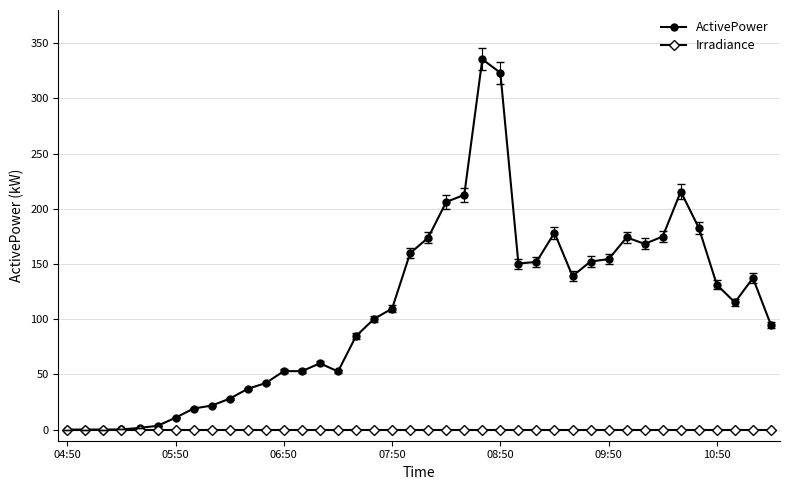

Rank the series by their maximum value, from lowest to highest.

Irradiance, ActivePower